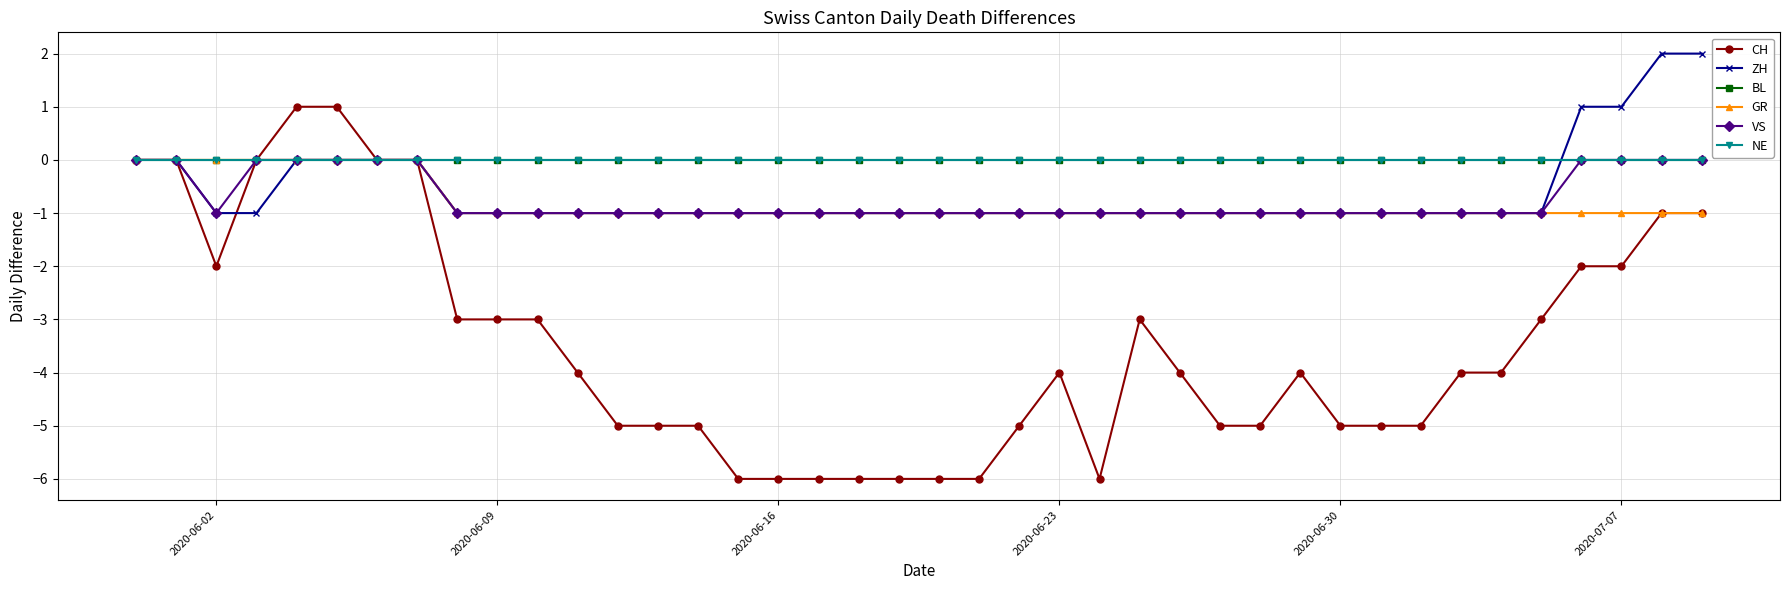

True or false: ZH and VS intersect in this chart.

False